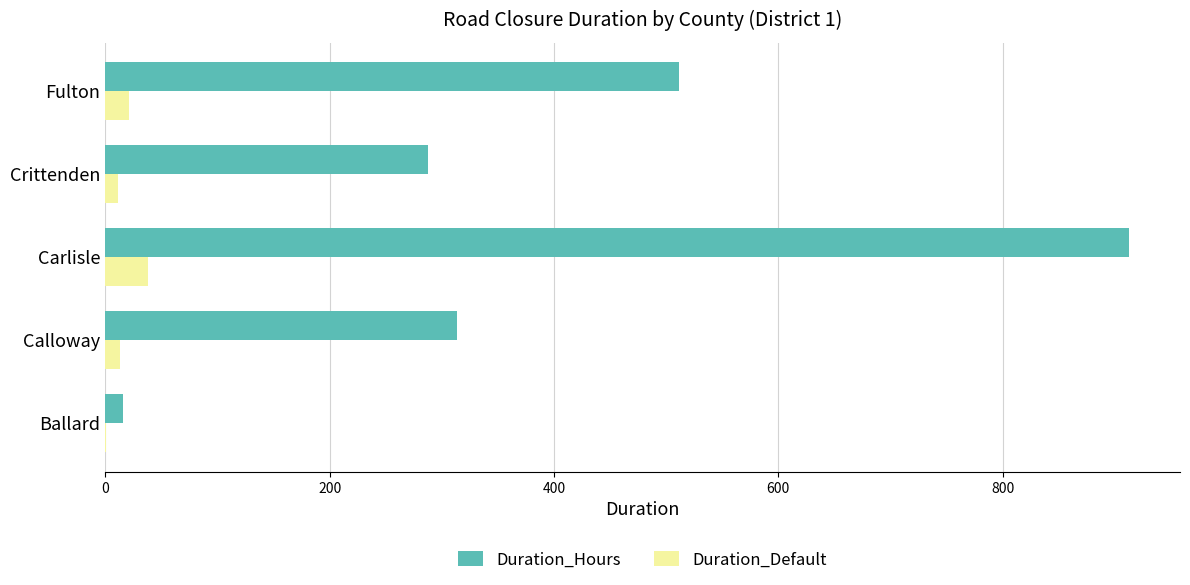

Is it true that Duration_Hours equals 313.8 at Calloway?

True